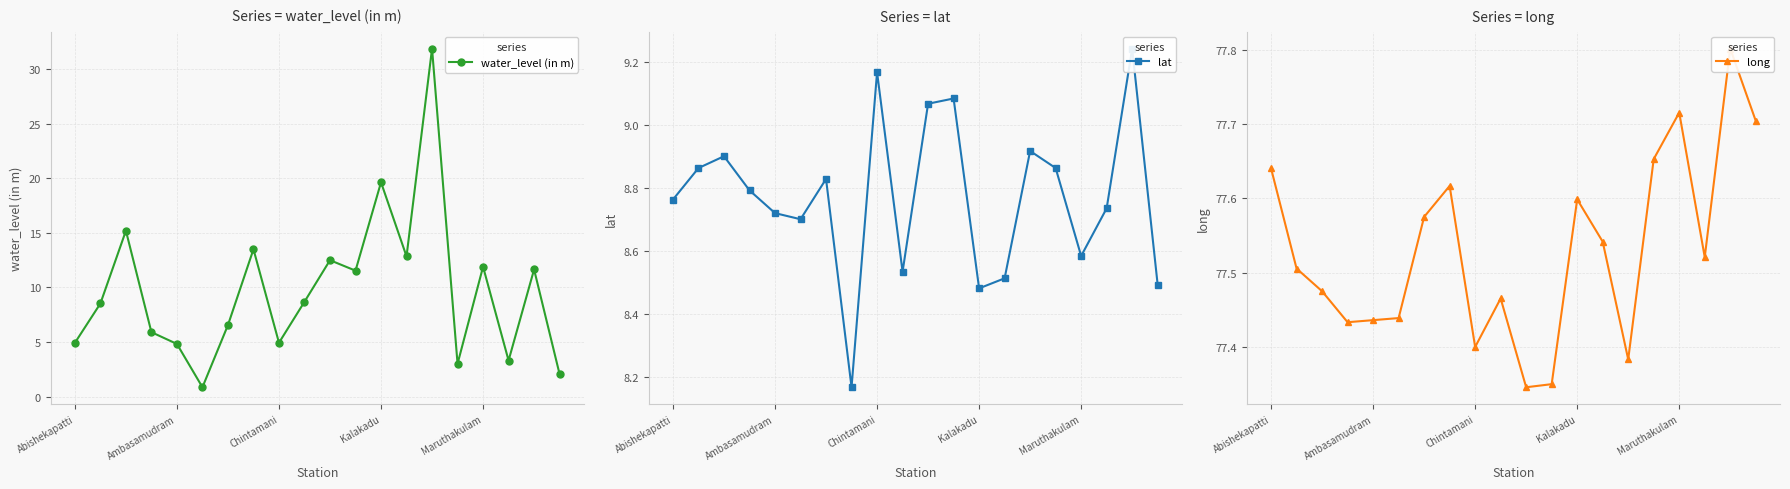

List the series in order of their peak value, highest first.

long, water_level (in m), lat